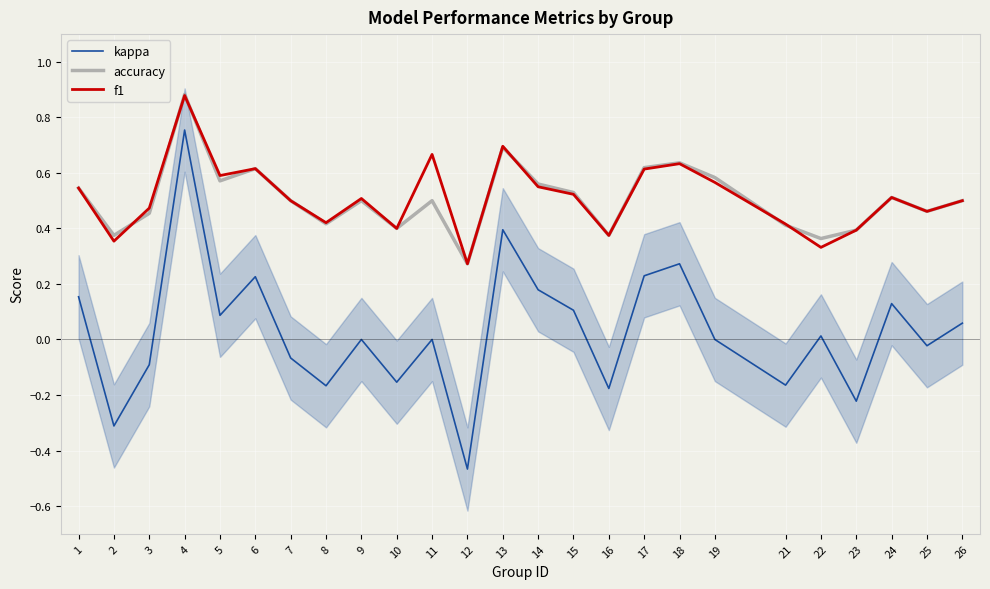

Rank the categories by accuracy value from highest to lowest.

4, 13, 18, 17, 6, 19, 5, 14, 1, 15, 24, 7, 9, 11, 26, 25, 3, 8, 21, 10, 23, 2, 16, 22, 12